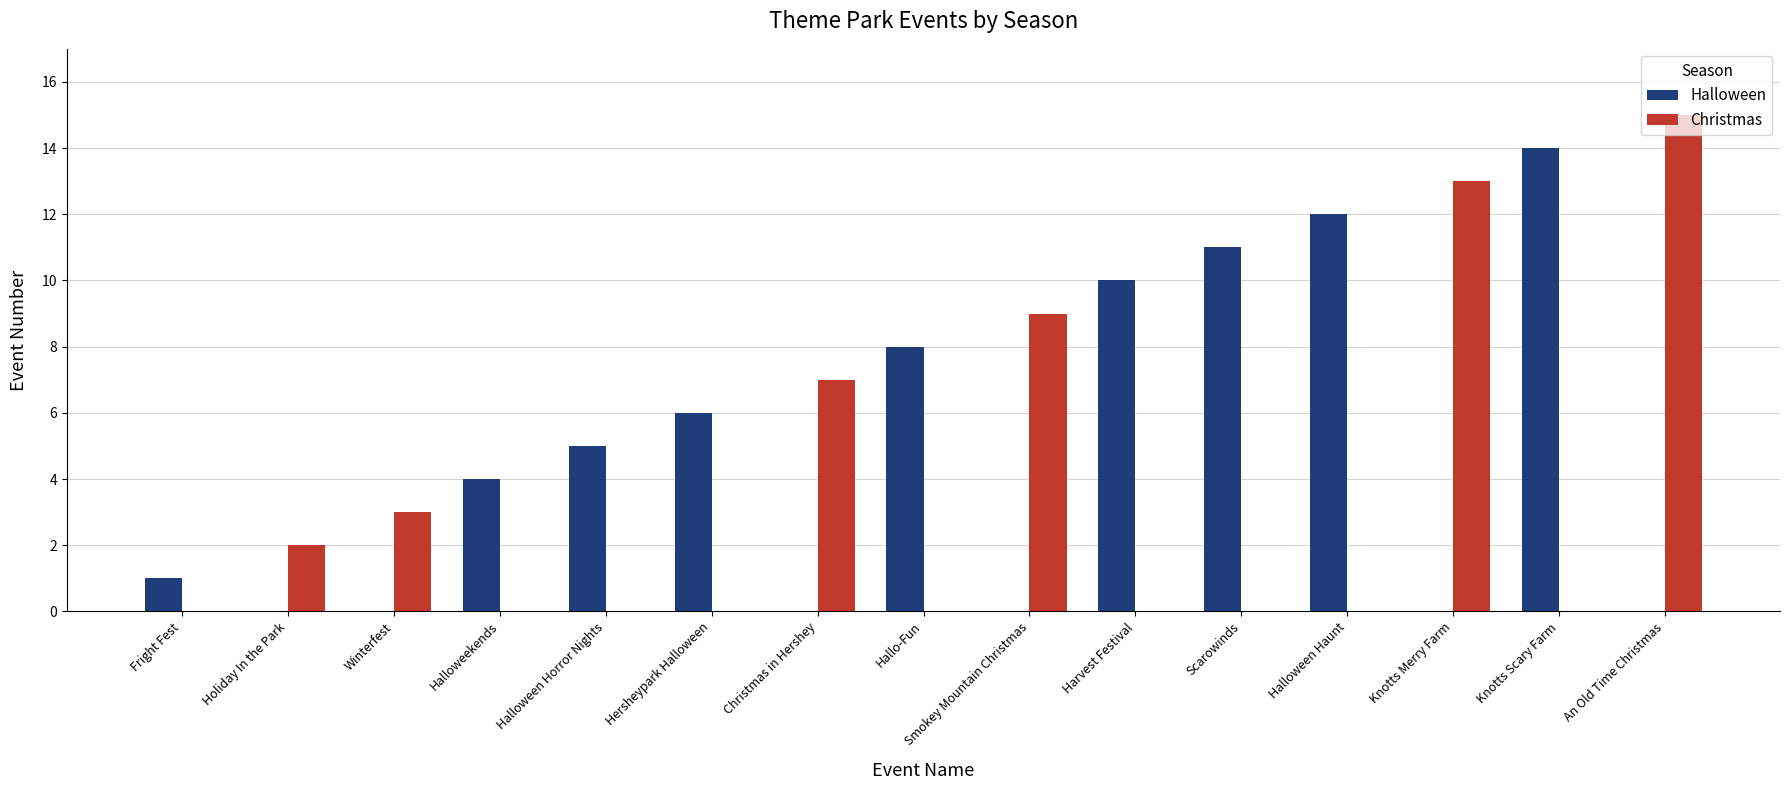

What are all the series names shown in the legend?

Halloween, Christmas